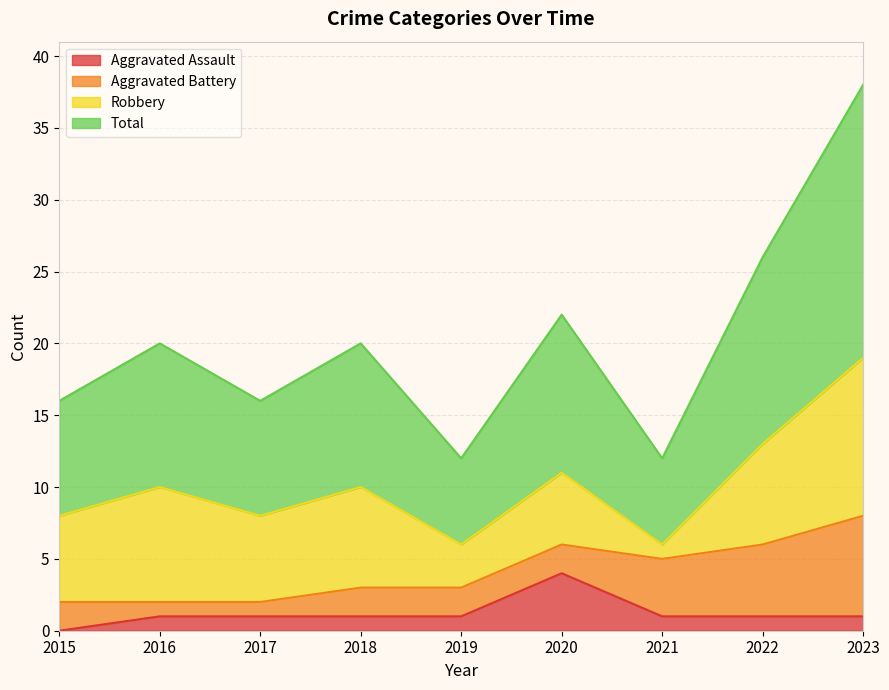

The value of Aggravated Assault at 2022 is 1. True or false?

True